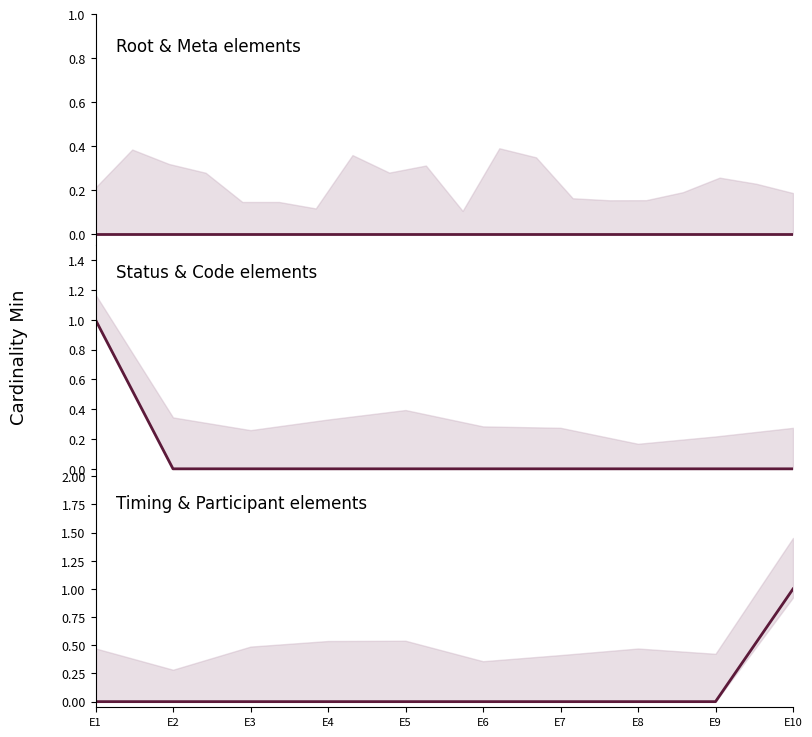

Which label corresponds to the largest value in the chart?

E10